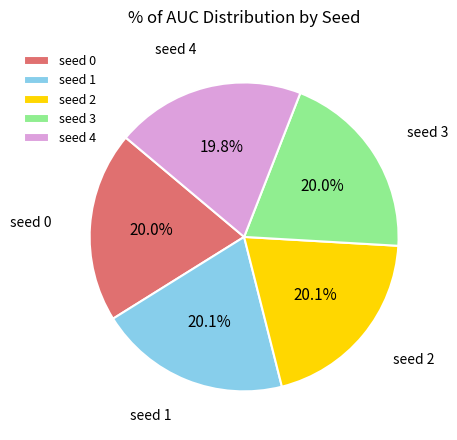

The seed 1 slice represents 35% of the pie. True or false?

False